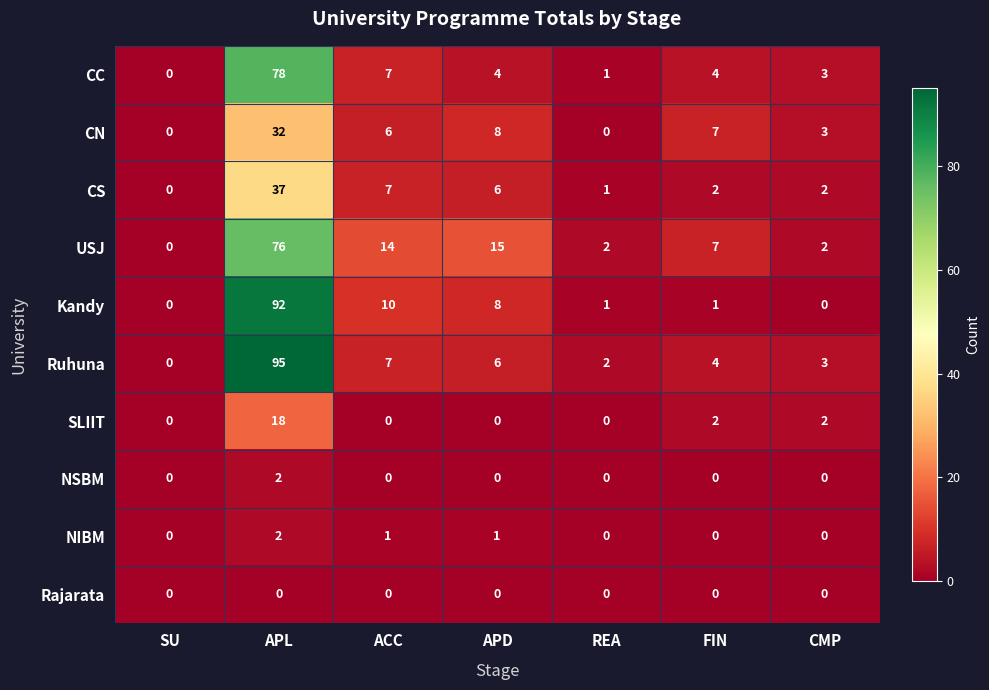

The NSBM series shows 0 at APD. True or false?

True